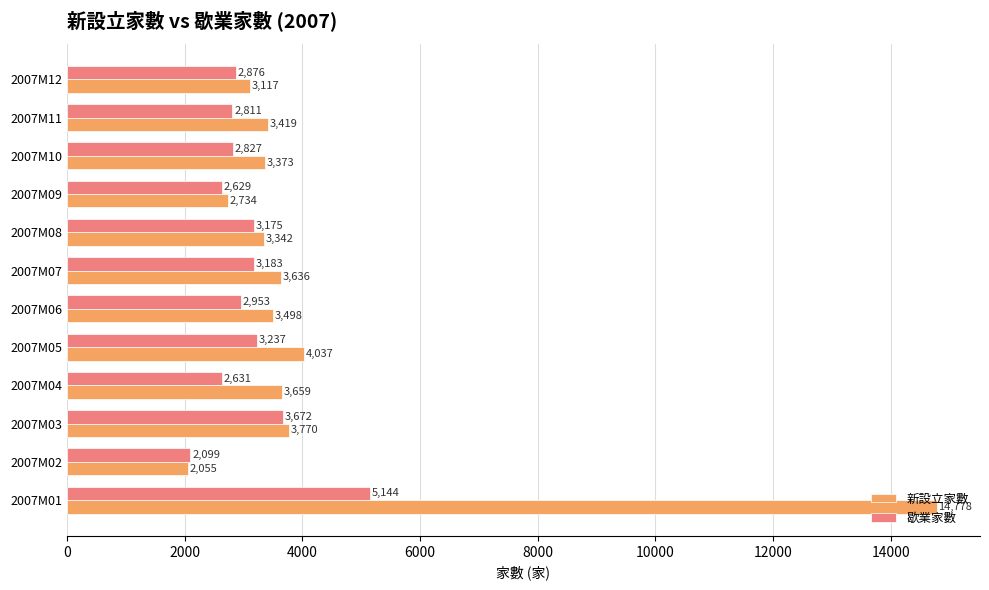

What are all the series names shown in the legend?

新設立家數, 歇業家數